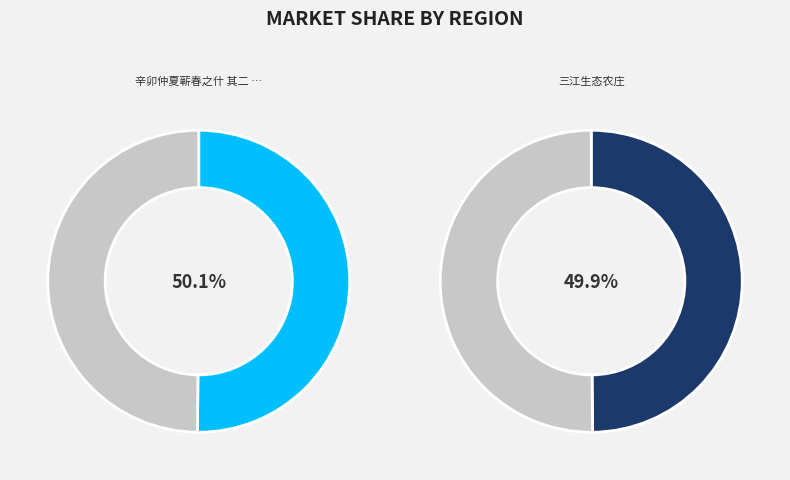

Count the number of slices in the pie.

2